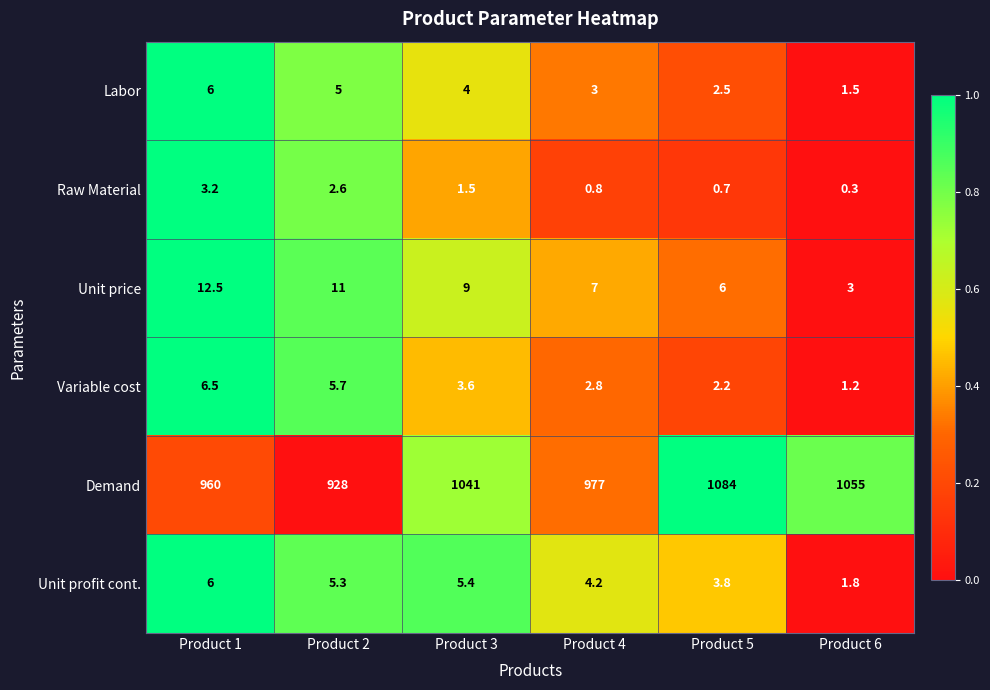

Is the value of Variable cost at Product 6 greater than the value of Unit profit cont. at Product 5?

No